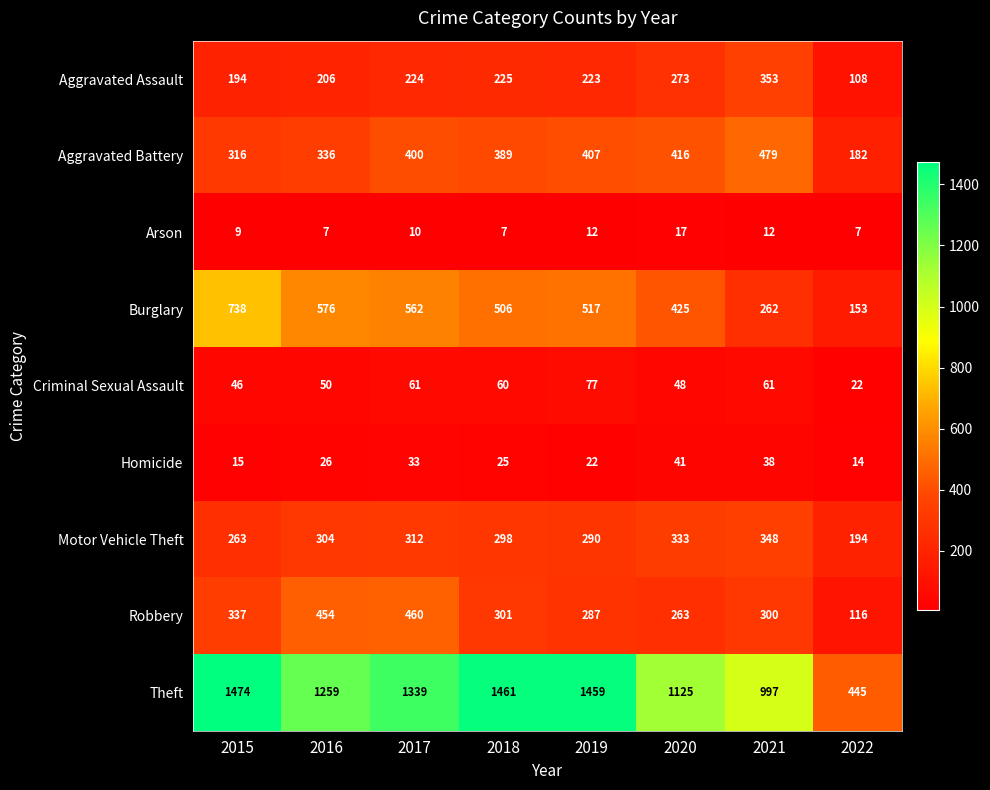

What is the difference between the Homicide values at 2018 and 2017?

8